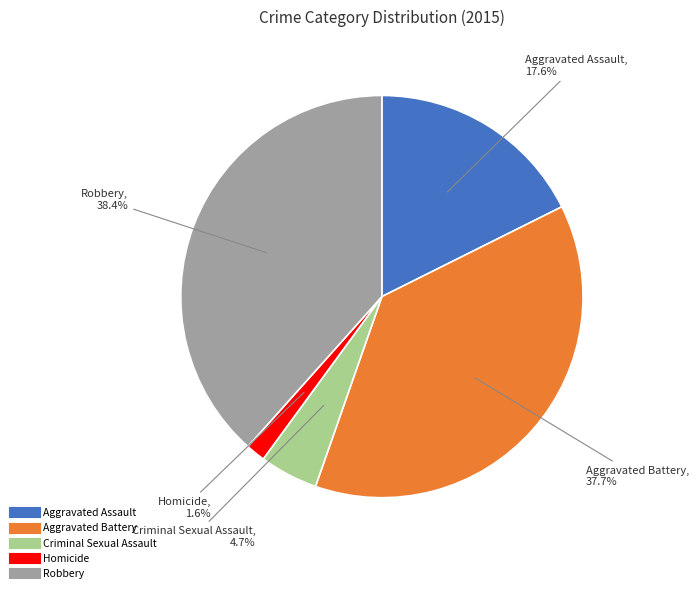

To the nearest percent, what is the combined percentage of Criminal Sexual Assault and Robbery?

43%